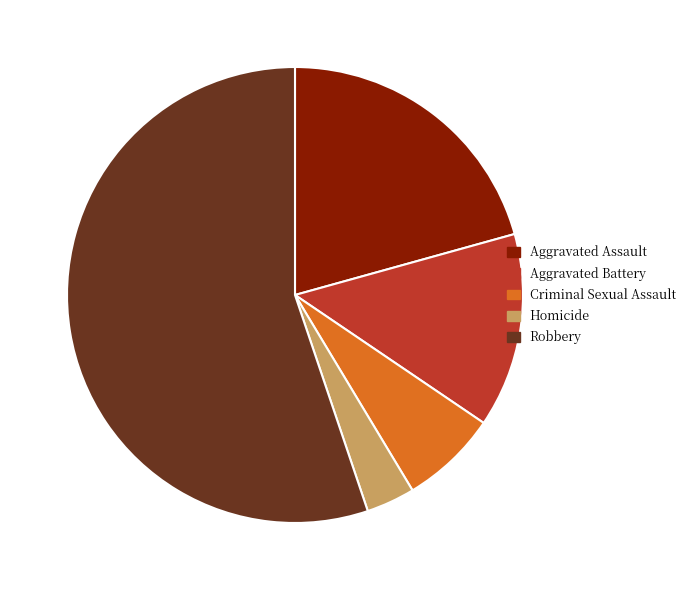

Rank the categories by value from lowest to highest.

Homicide, Criminal Sexual Assault, Aggravated Battery, Aggravated Assault, Robbery